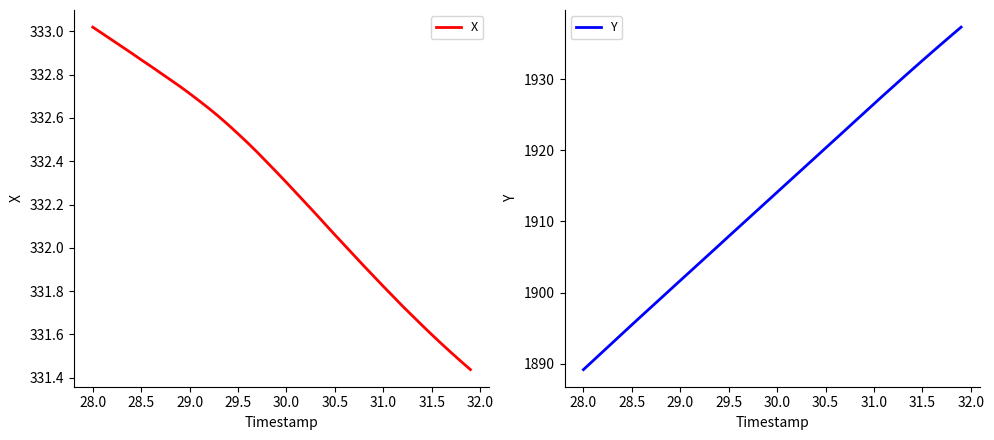

Which category has the lowest value in the Y series?

28.0